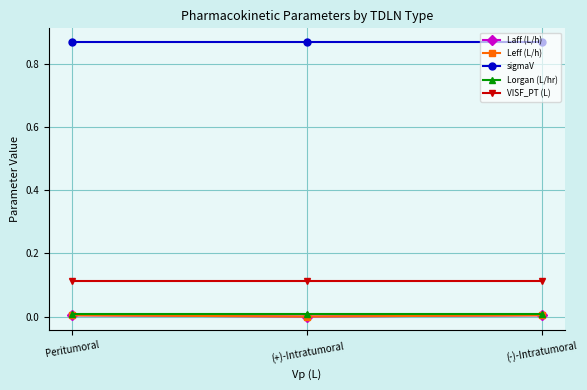

Is this an area chart (filled region under the line)?

No